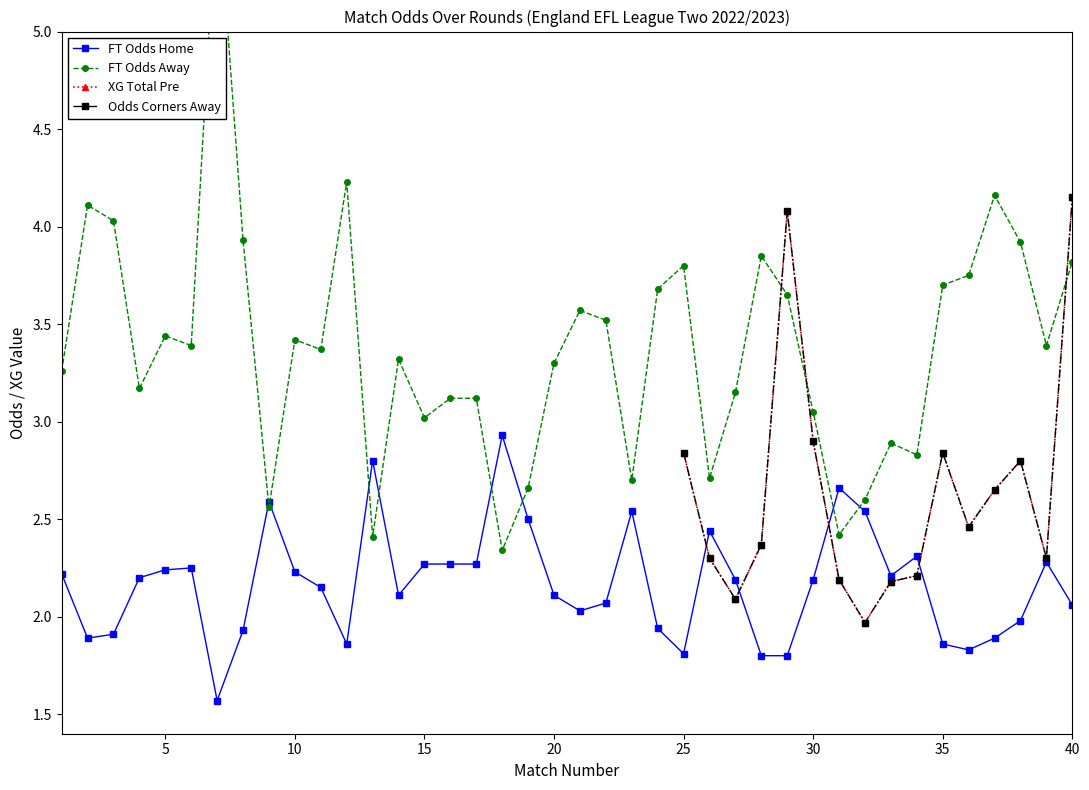

The value of FT_Odds_H at 40 is 2.8. True or false?

False